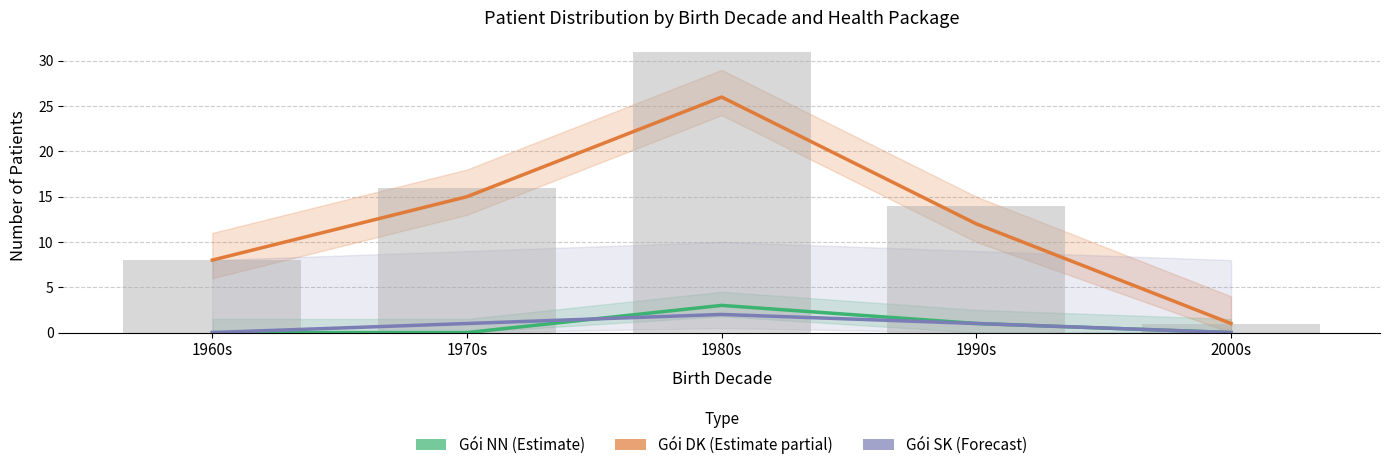

What position from the left is 1970s?

2